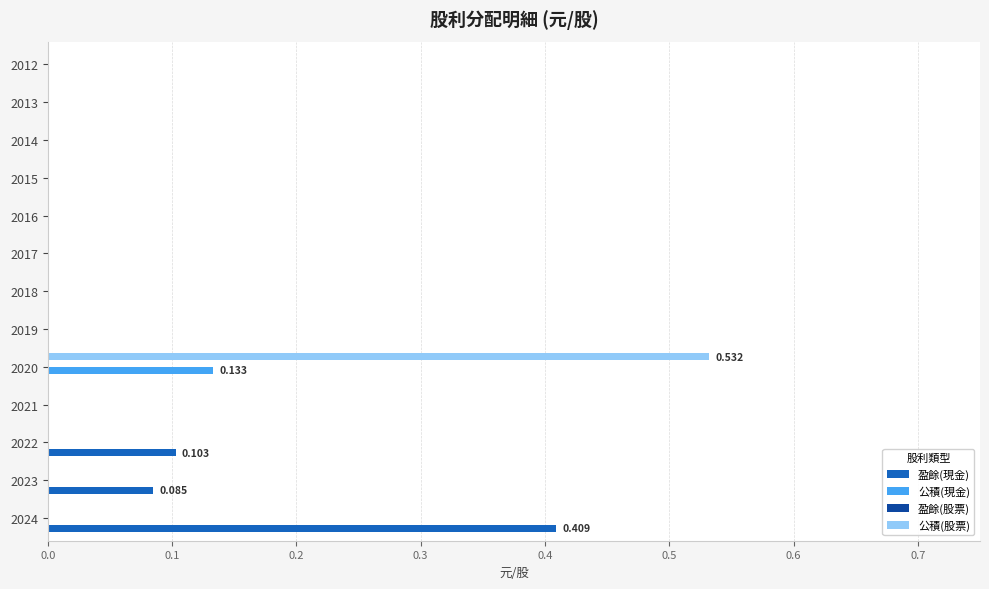

How many distinct data groups are displayed?

3